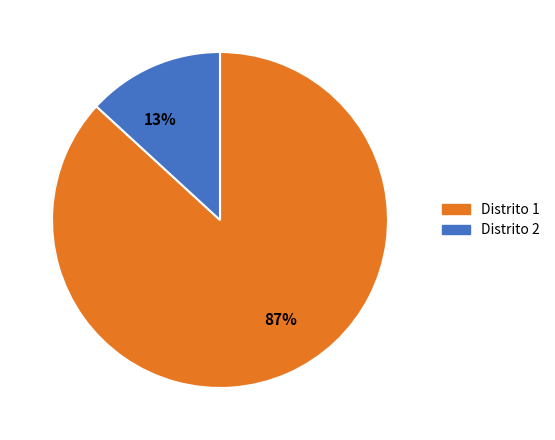

How many segments does this pie chart have?

2